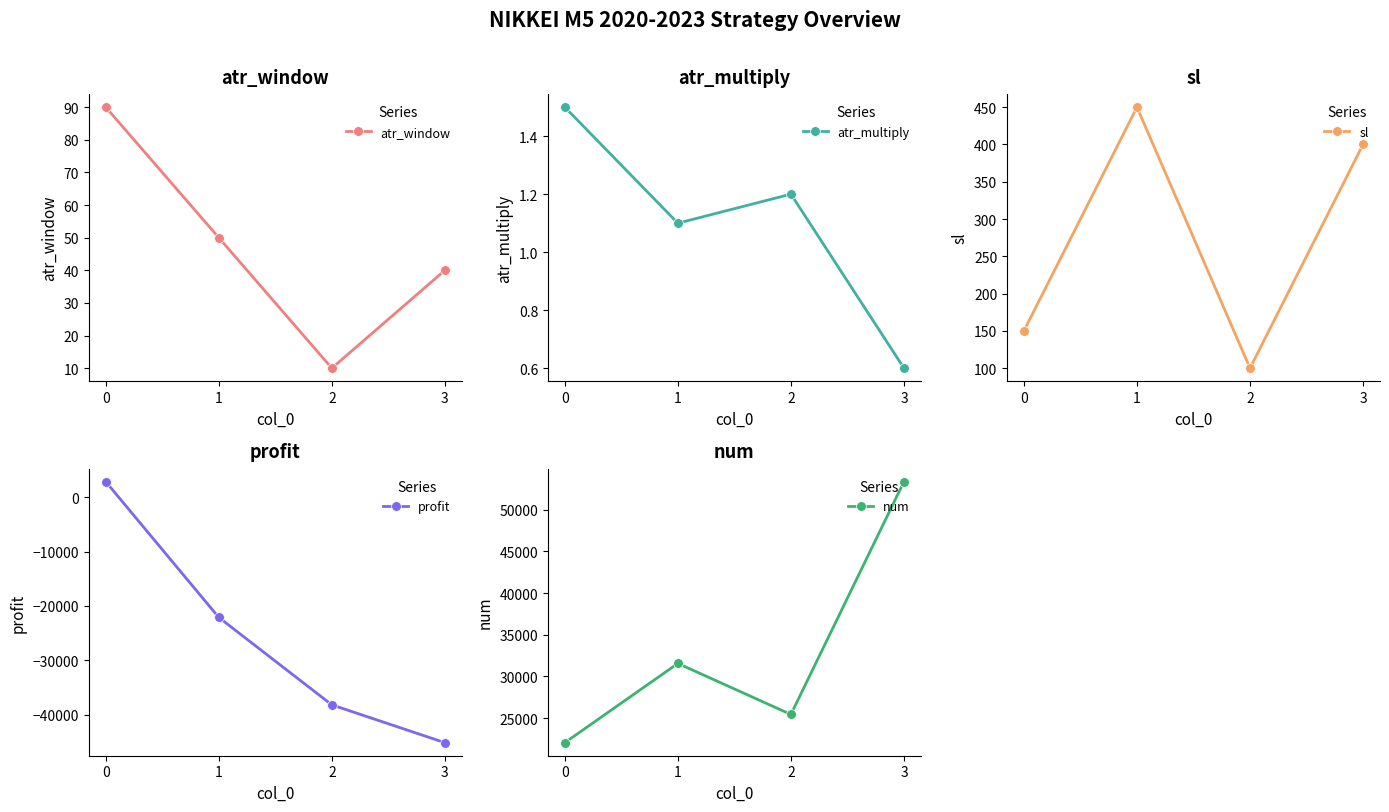

Where is the first local minimum for atr_window?

2